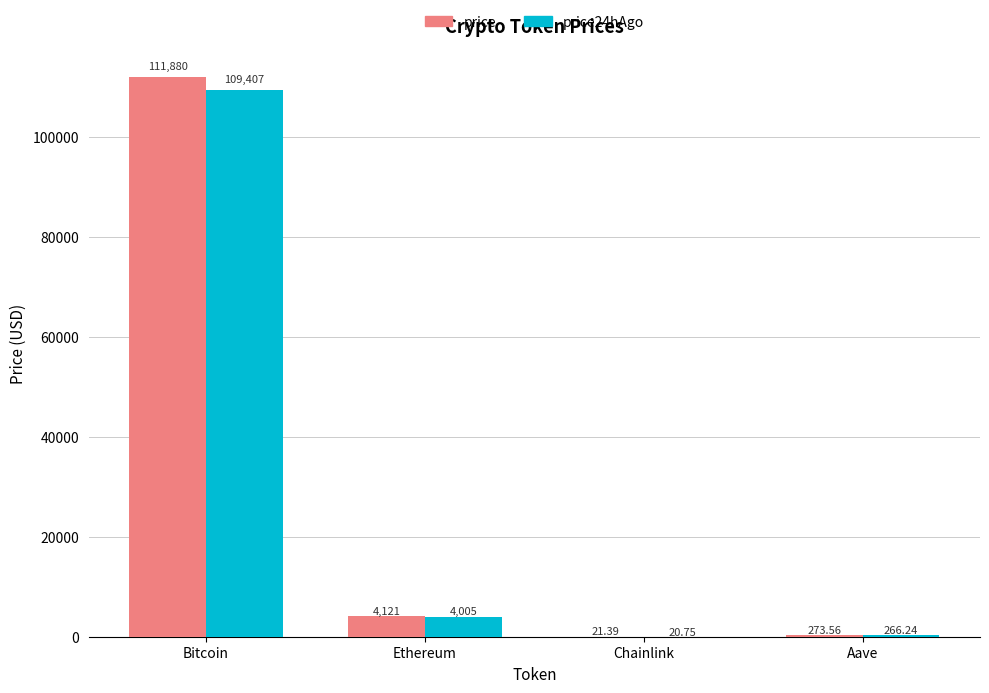

Which series has the largest total across all categories?

price